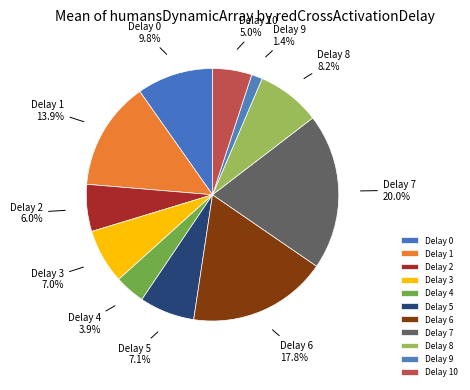

How many slices are in this pie chart?

11